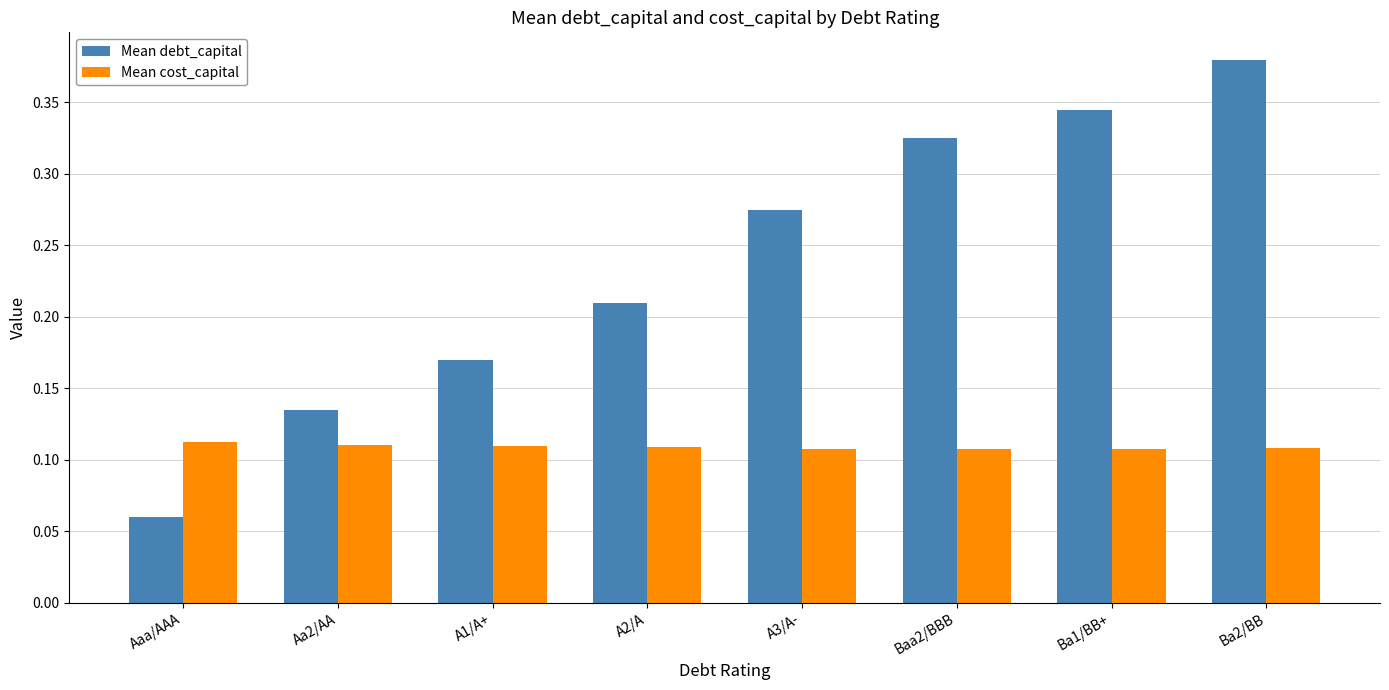

Which series has the largest range (max minus min)?

Mean debt_capital